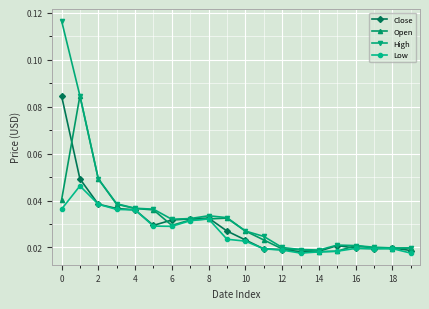

How many Low values are between 0 and 1?

20